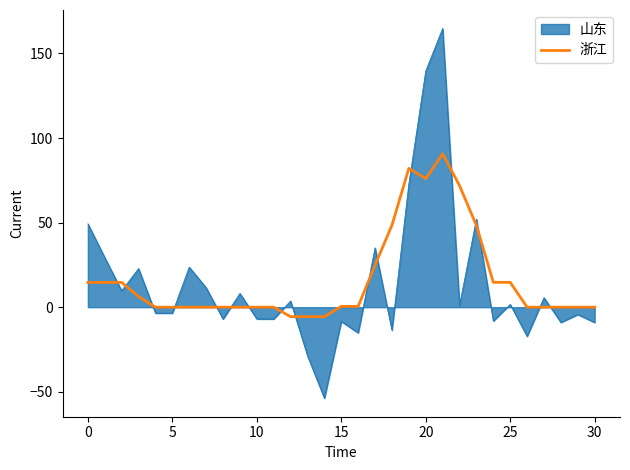

What is the difference between the maximum and minimum values in the 山东 series?

218.6